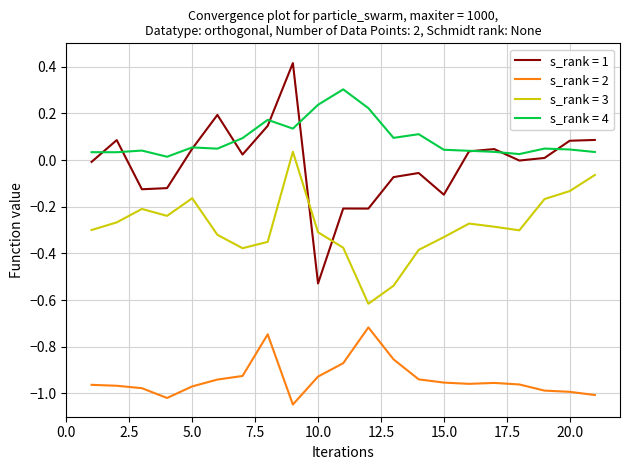

What are all the series names shown in the legend?

s_rank = 1, s_rank = 2, s_rank = 3, s_rank = 4